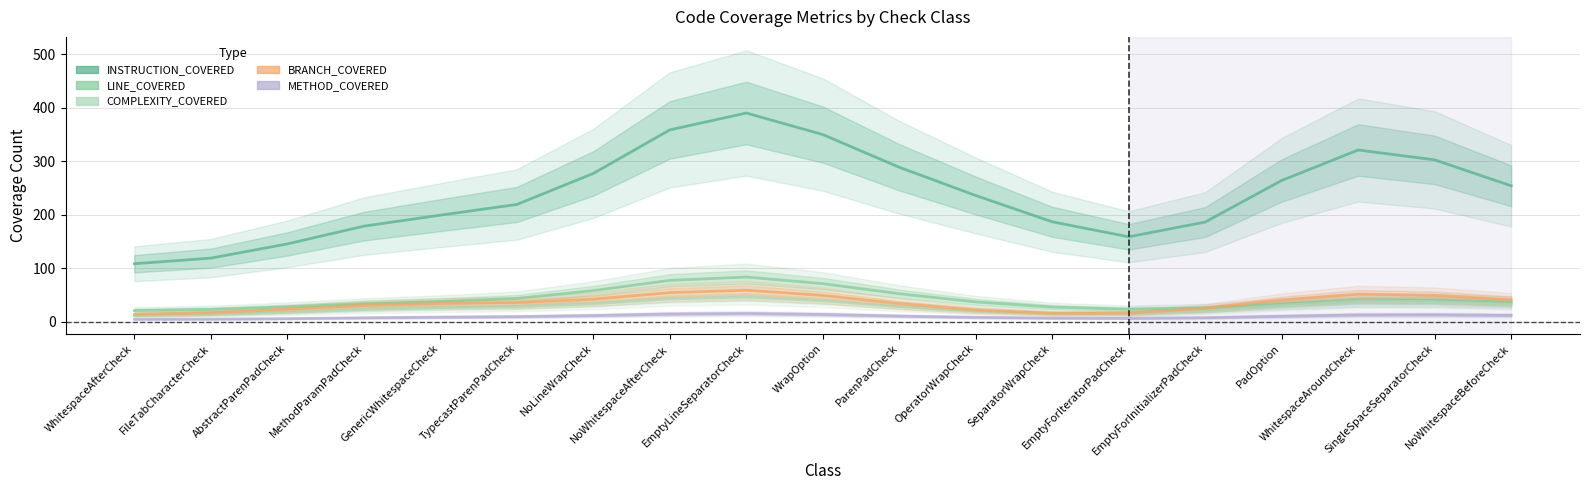

Reading left to right, extract all data points from this chart.

INSTRUCTION_COVERED: 108.6	119.1	145.7	178.9	199.4	219.4	277.4	358.8	390.3	350.1	289.0	236.2	187.0	159.0	186.6	264.3	321.2	302.8	254.3
LINE_COVERED: 21.2	23.3	28.0	34.0	38.1	43.7	58.4	77.6	83.8	71.5	52.6	37.3	27.6	23.5	25.9	33.7	40.5	40.5	36.8
COMPLEXITY_COVERED: 11.8	13.6	17.9	23.2	26.4	28.2	33.9	43.1	46.4	39.5	28.6	20.0	15.2	14.9	20.5	31.0	38.9	38.0	32.9
BRANCH_COVERED: 13.9	17.0	23.5	31.0	34.7	35.8	42.5	54.6	59.2	49.4	33.9	22.0	15.9	16.4	25.4	40.9	51.9	49.4	41.4
METHOD_COVERED: 4.9	5.1	6.1	7.6	8.8	9.8	11.8	14.7	15.7	13.8	10.8	8.5	7.0	6.7	7.8	10.5	13.0	13.3	12.2